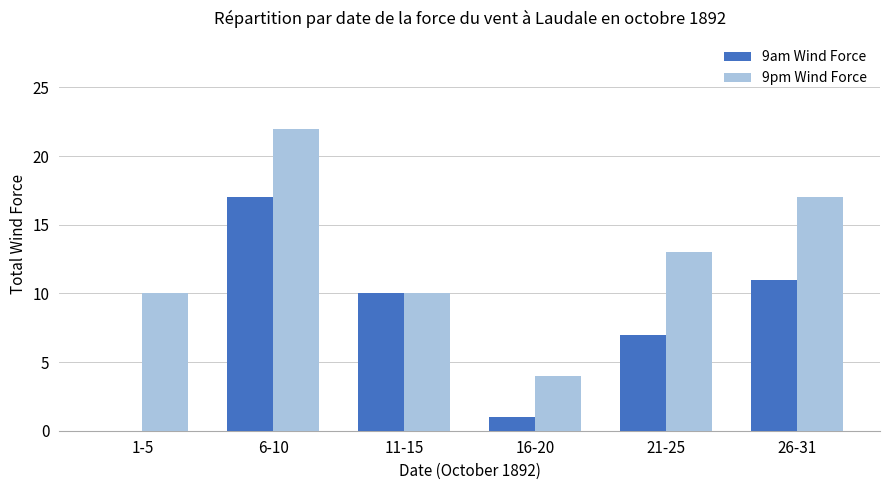

Reading right to left, what are all the values shown in this chart?

9am Wind Force: 26-31=11	21-25=7	16-20=1	11-15=10	6-10=17	1-5=0
9pm Wind Force: 26-31=17	21-25=13	16-20=4	11-15=10	6-10=22	1-5=10